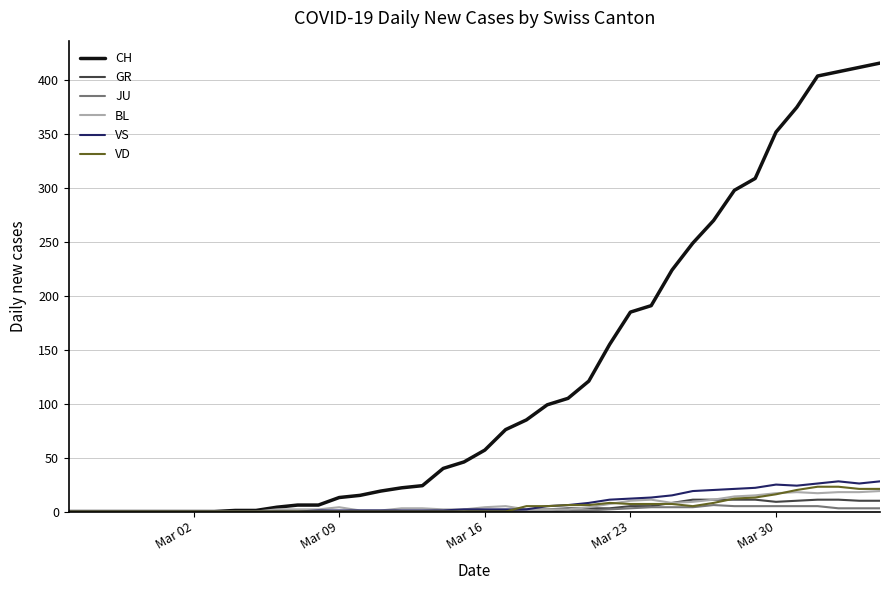

What is the average value of the BL series?

6